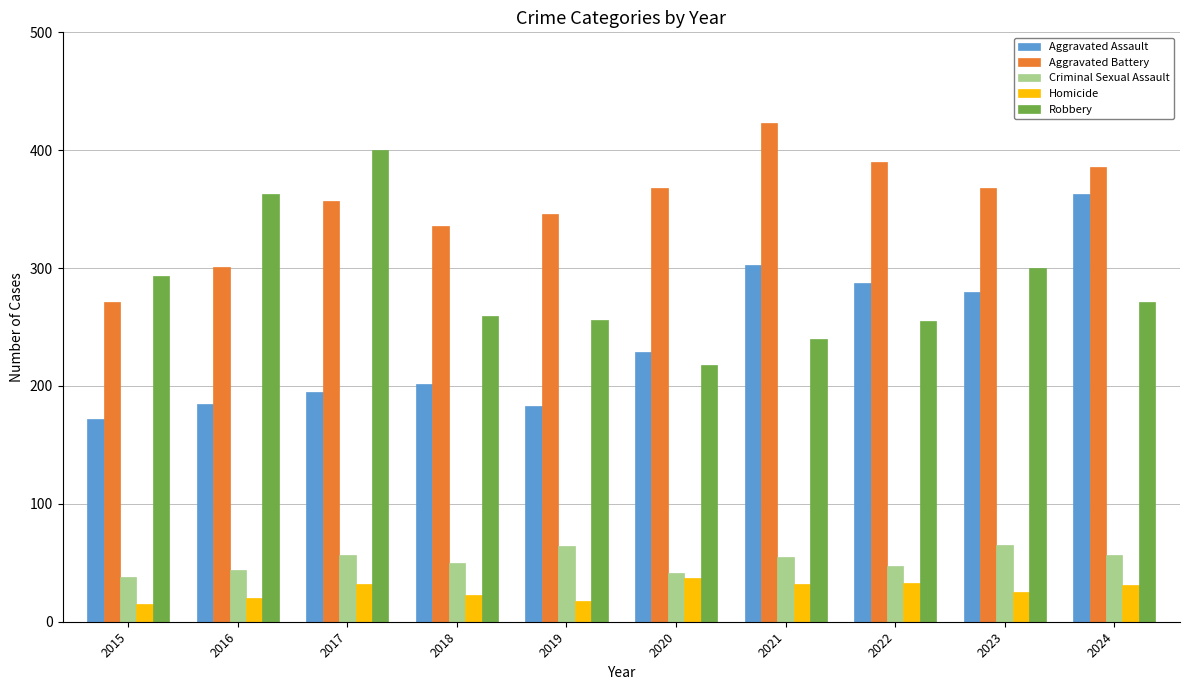

Count the number of data series in this chart.

5